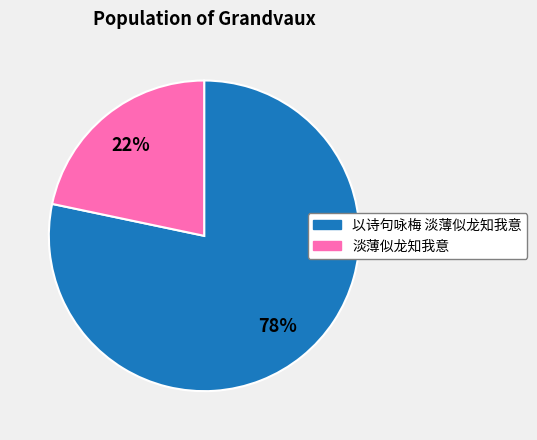

What percentage is the 淡薄似龙知我意 slice, to the nearest percent?

22%